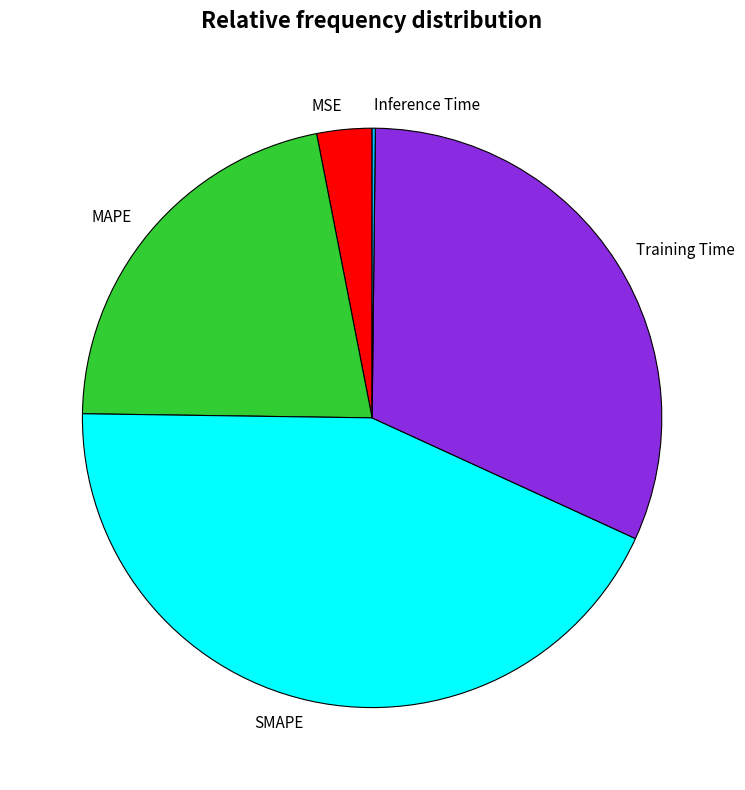

Does SMAPE represent more than half of the total?

No